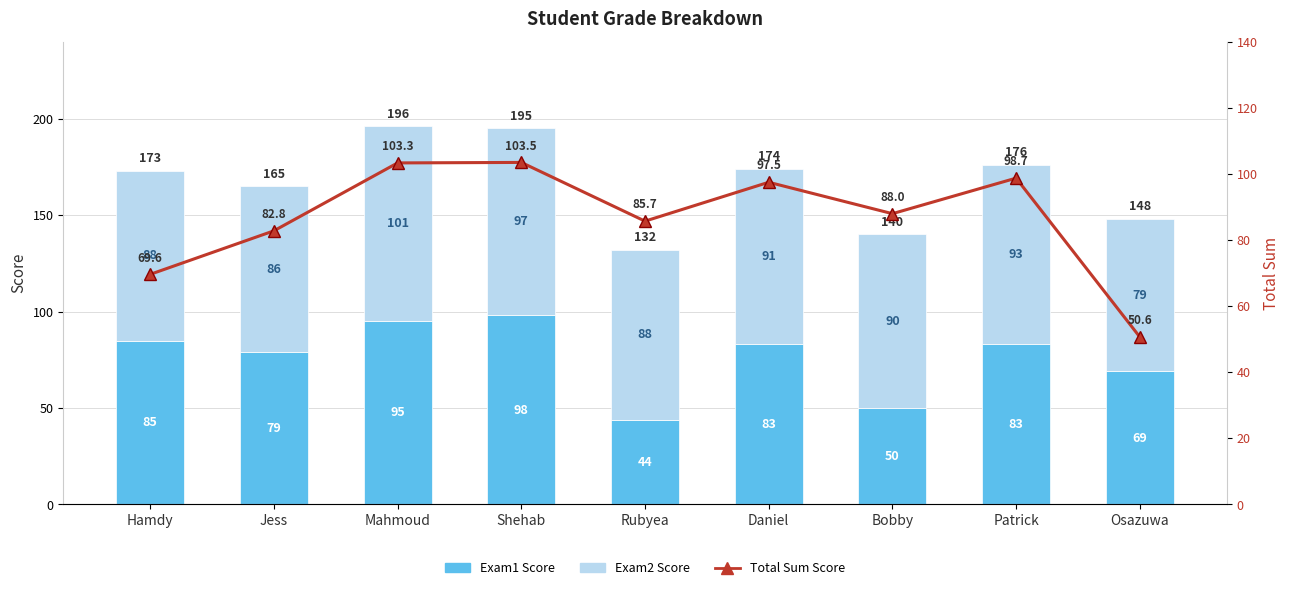

What is the approximate value of Total Sum Score at Hamdy?

69.6